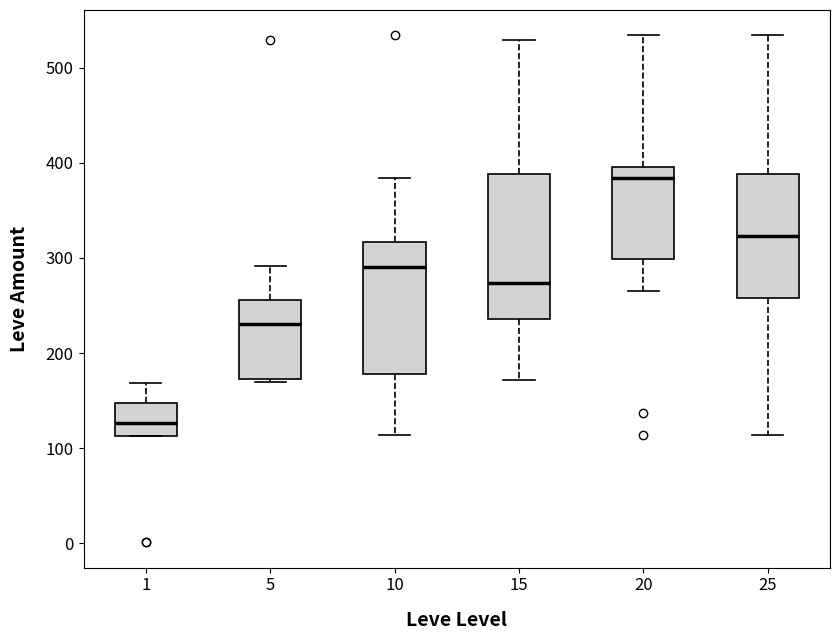

Which box has the lowest median line?

1